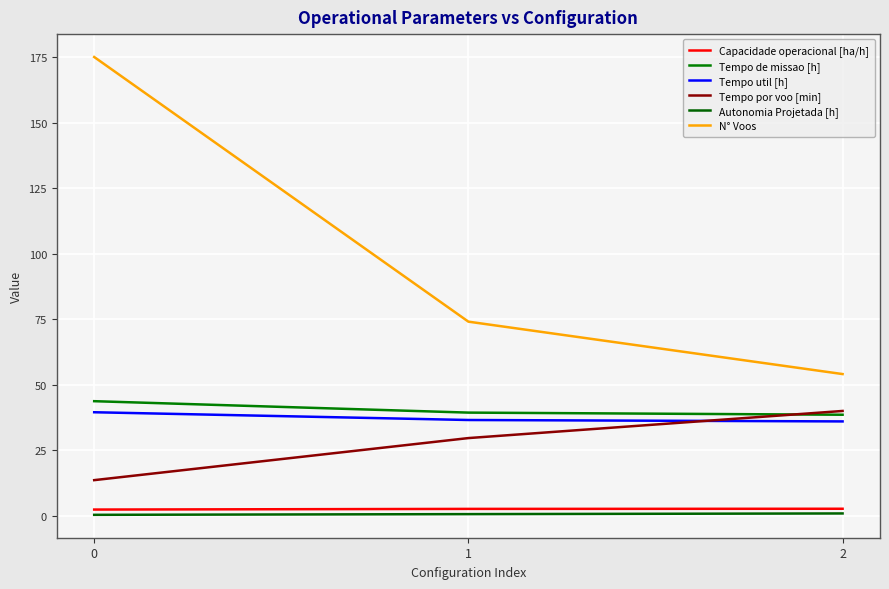

What are all the series names shown in the legend?

Capacidade operacional [ha/h], Tempo de missao [h], Tempo util [h], Tempo por voo [min], Autonomia Projetada [h], N° Voos